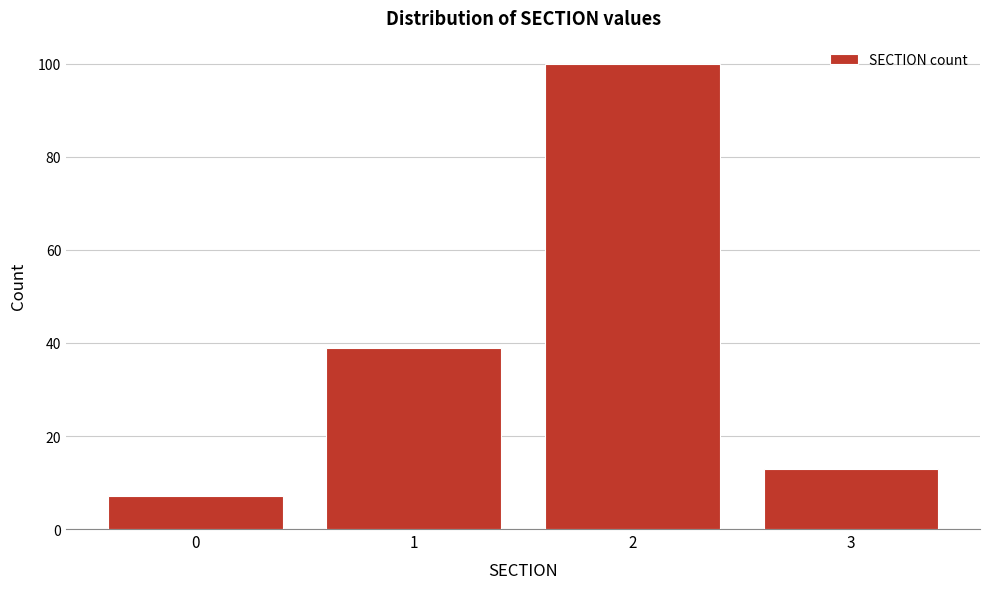

Reading right to left, list all the values displayed in this chart.

13	100	39	7